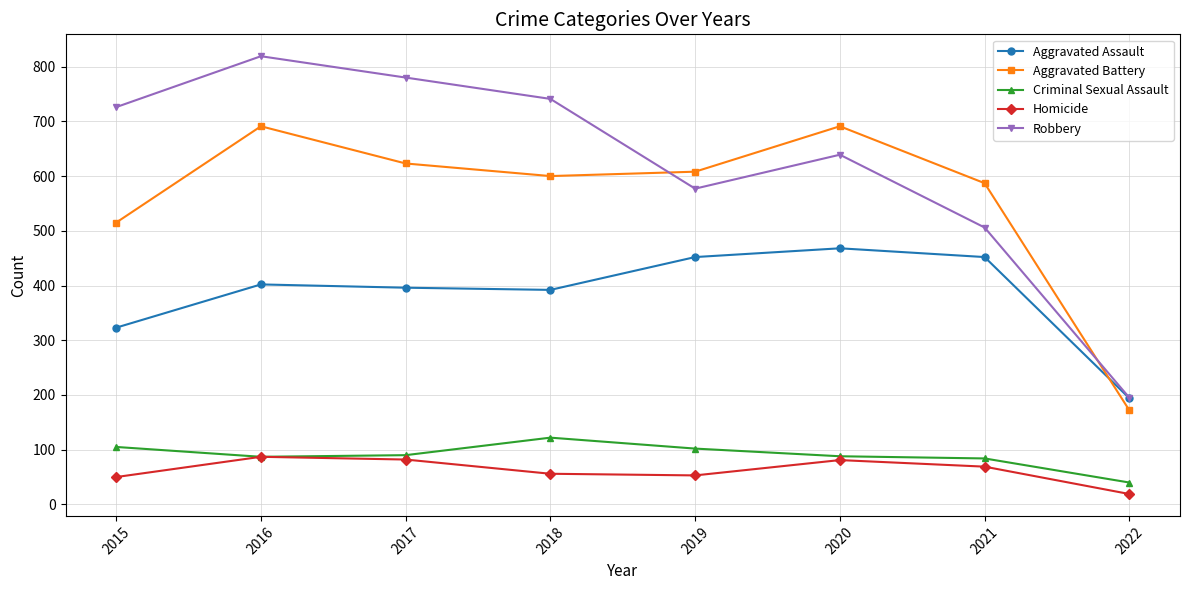

At how many categories does at least one series exceed 67?

8